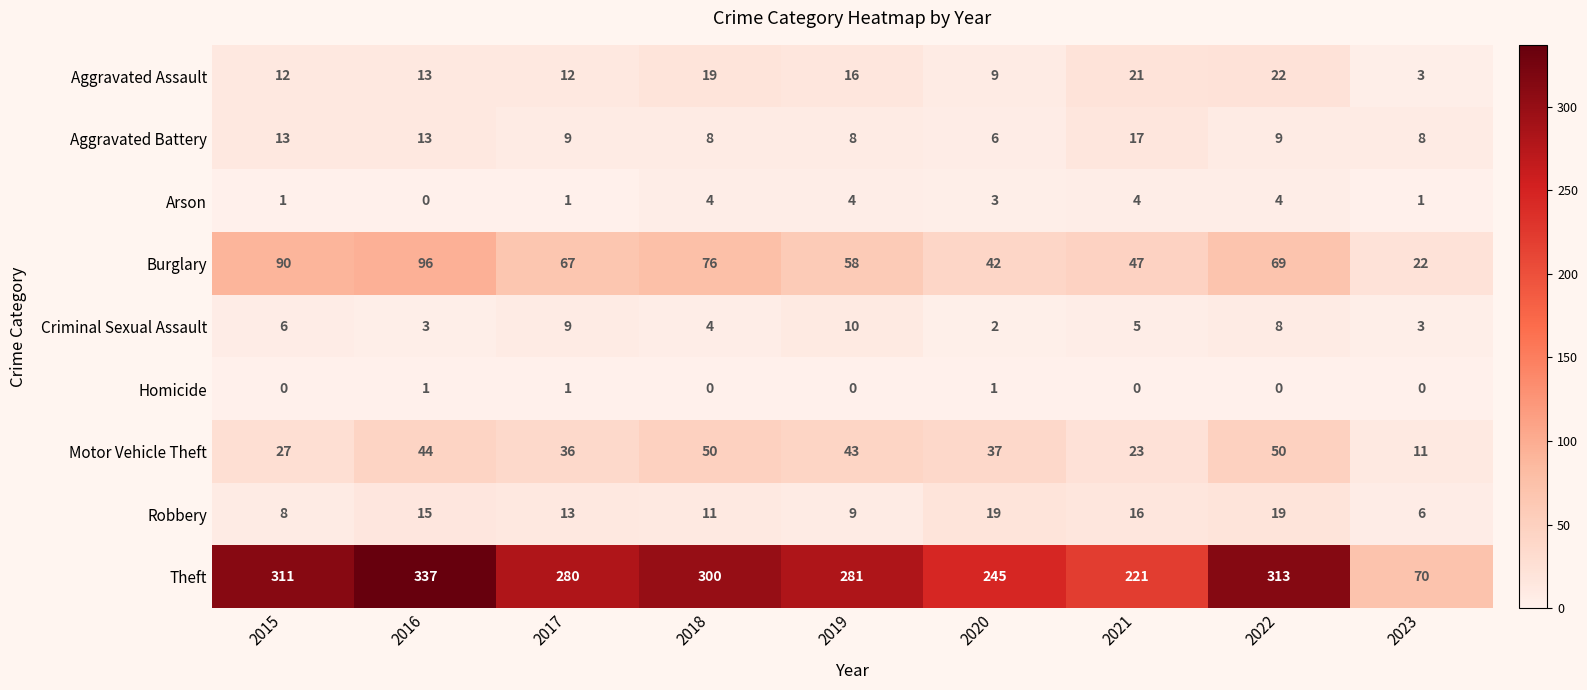

What is the difference between the highest and lowest values at 2021?

221